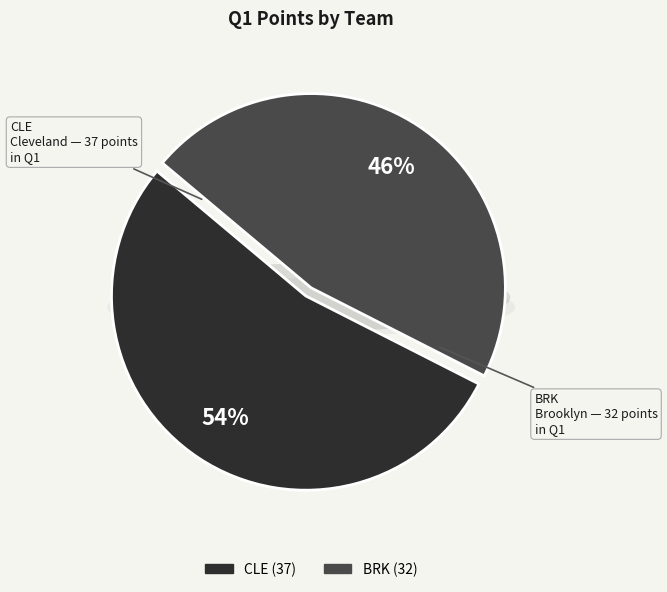

Between CLE and BRK, which is larger?

CLE